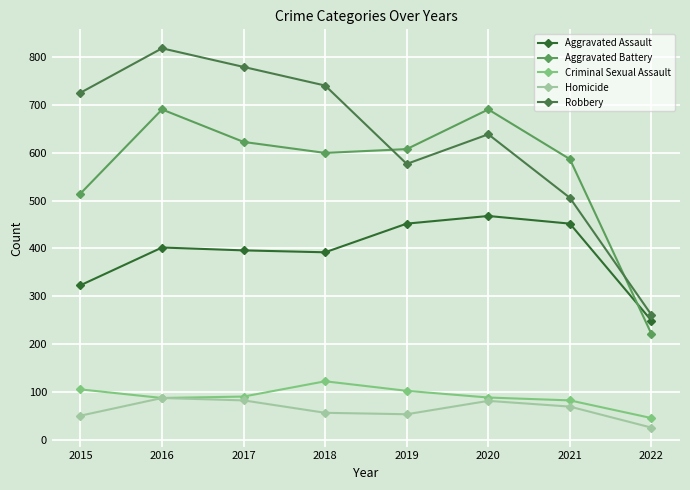

At which label does Criminal Sexual Assault first exceed 90?

2015